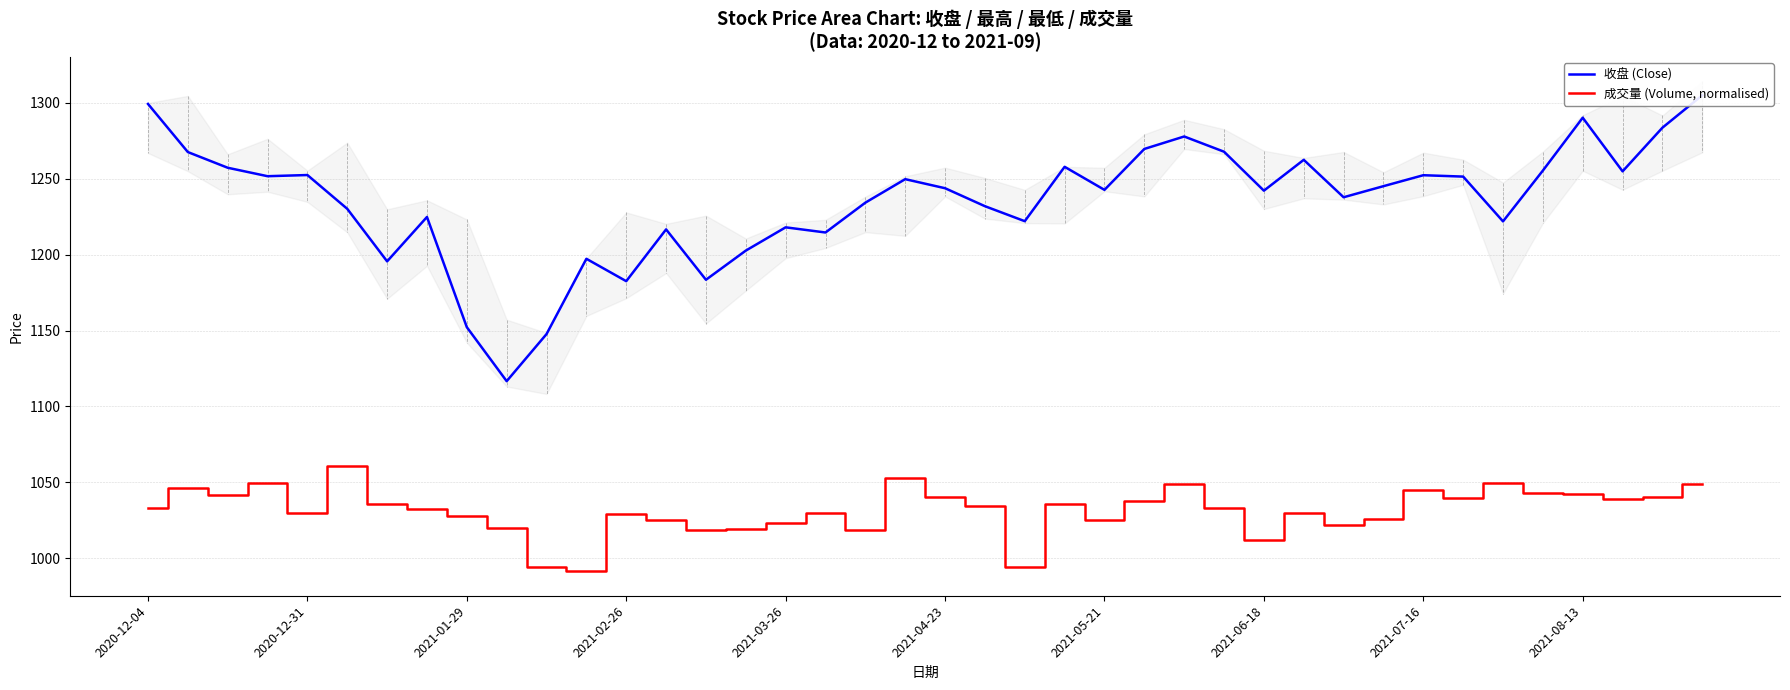

True or false: 收盘 (Close) has more than 2 interior local peaks.

True